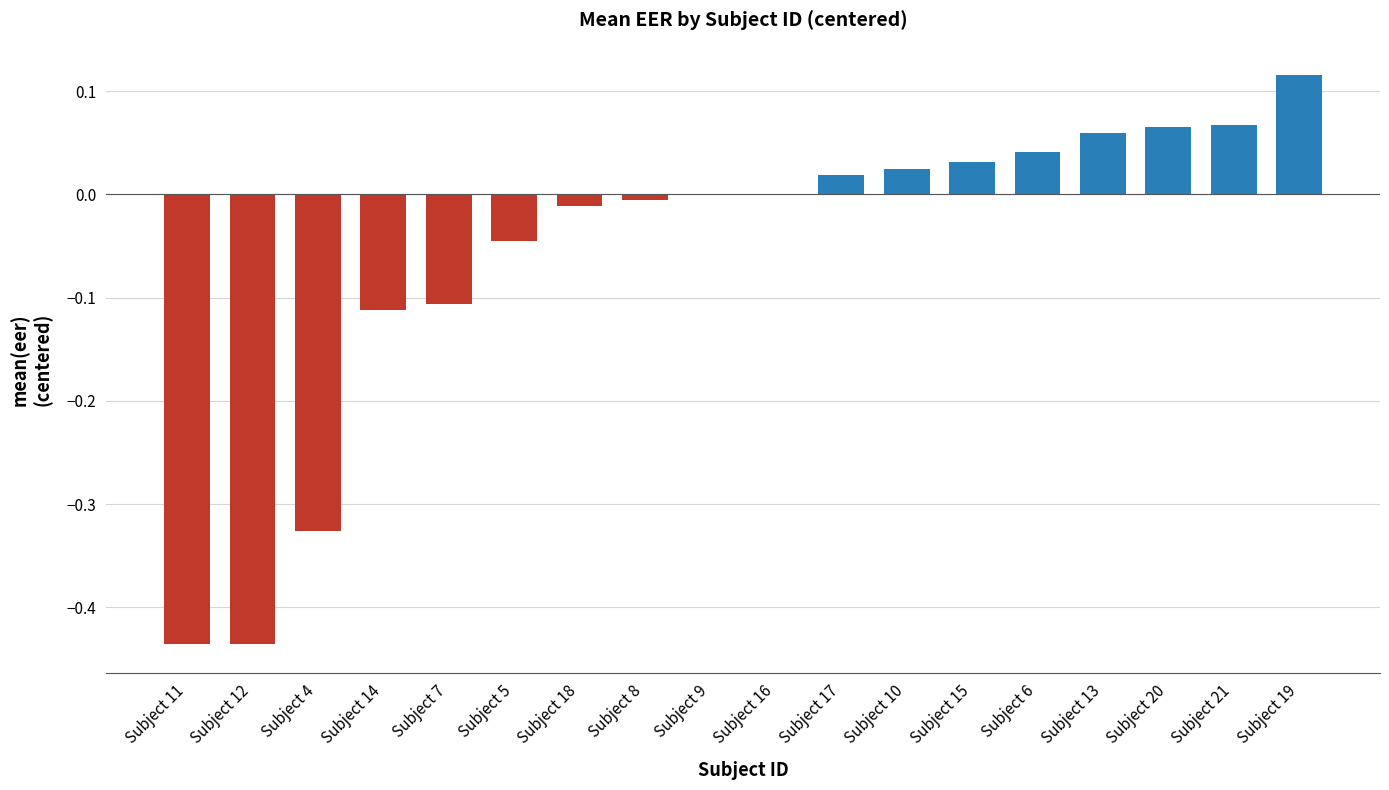

Are the bars grouped side by side (vs. stacked)?

No